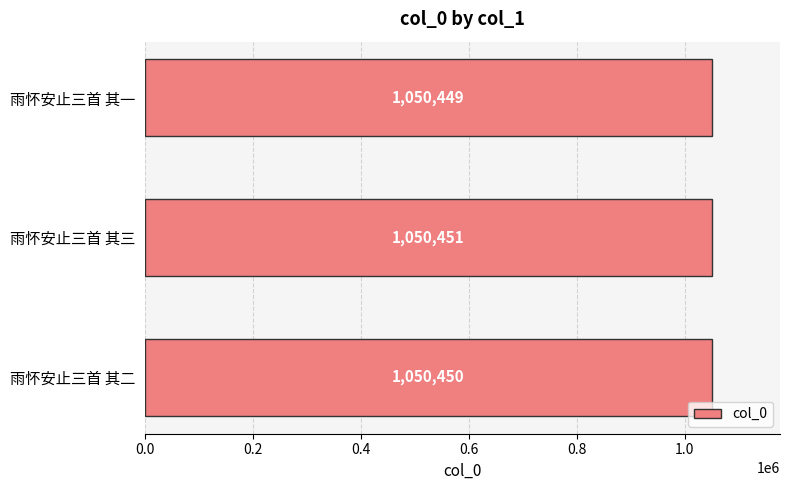

How many values are between 1050449 and 1050451?

3